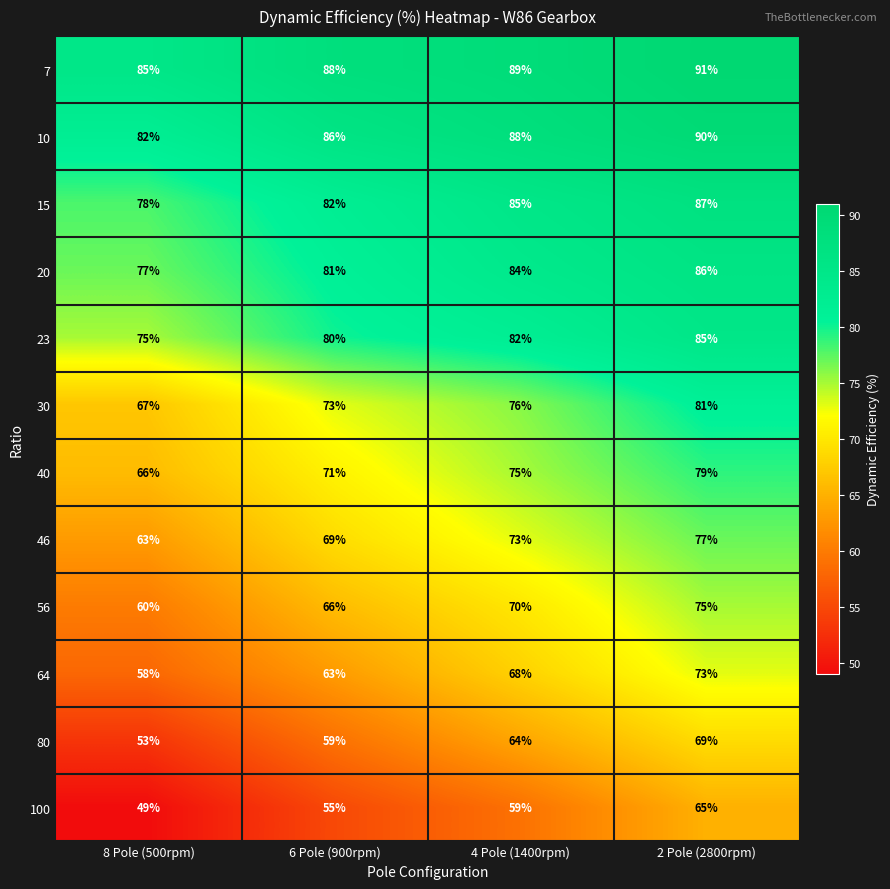

What is the difference between the second highest and minimum values in the 80 series?

11